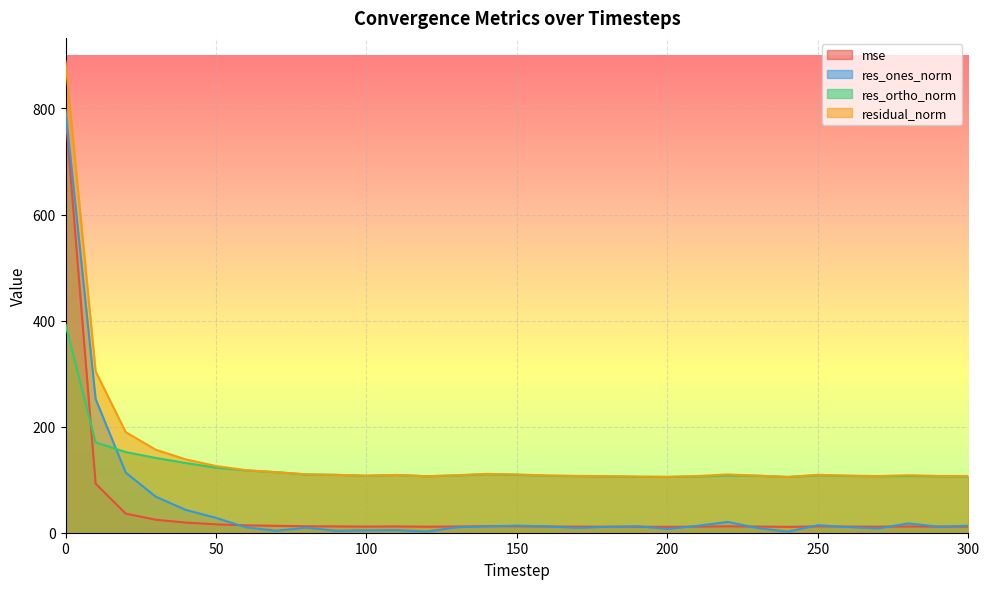

Where is mse nearest to the value 400?

10